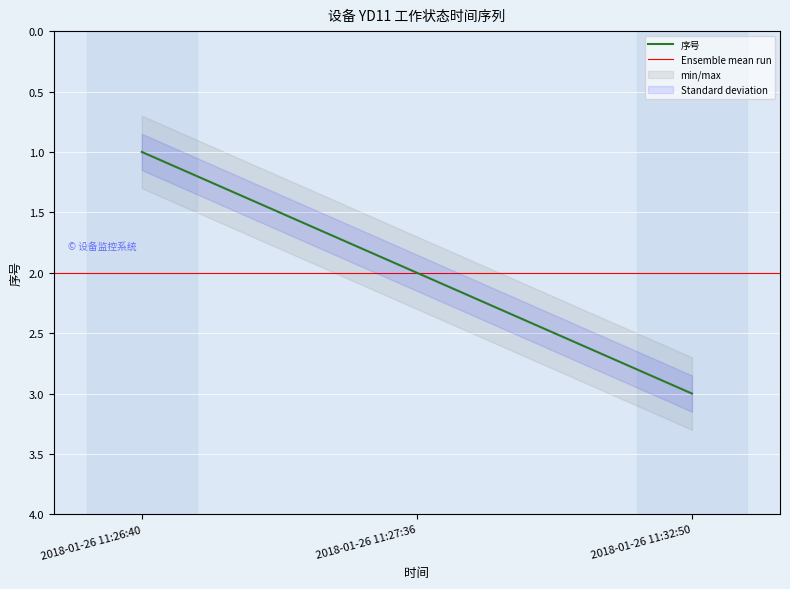

At which label is the value closest to 2?

2018-01-26 11:27:36